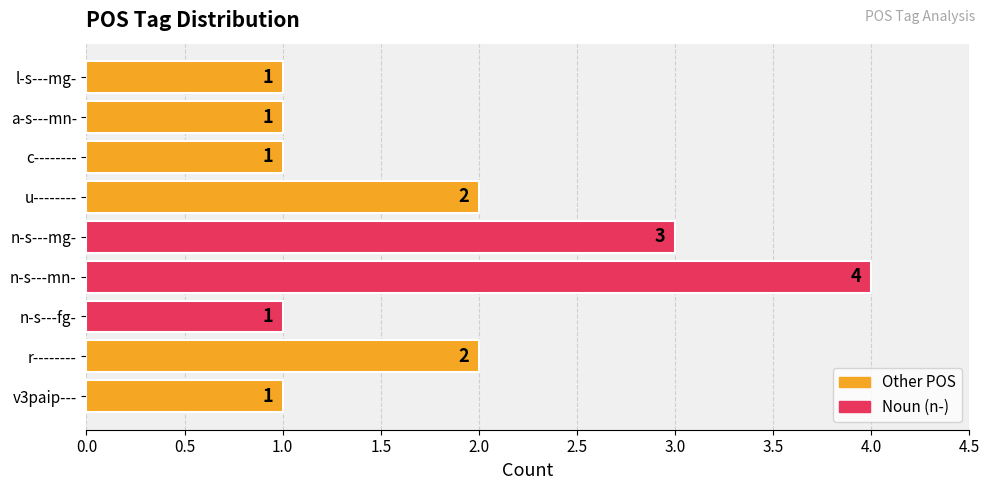

What is the sum of all values?

16